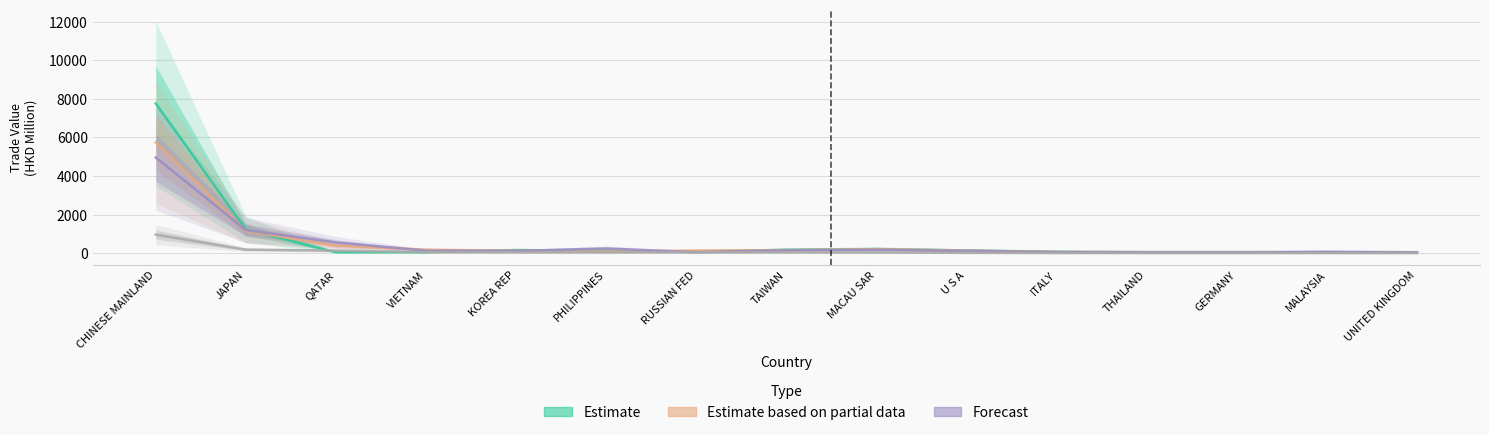

Reading left to right, list all the values displayed in this chart.

201712: CHINESE MAINLAND=7758.0	JAPAN=1228.7	QATAR=49.3	VIETNAM=53.8	KOREA REP=164.1	PHILIPPINES=123.3	RUSSIAN FED=82.9	TAIWAN=178.2	MACAU SAR=213.6	U S A=145.8	ITALY=74.8	THAILAND=55.6	GERMANY=54.6	MALAYSIA=47.2	UNITED KINGDOM=55.9
201812: CHINESE MAINLAND=5738.0	JAPAN=1154.2	QATAR=394.9	VIETNAM=180.4	KOREA REP=126.2	PHILIPPINES=90.7	RUSSIAN FED=136.6	TAIWAN=160.6	MACAU SAR=210.3	U S A=138.8	ITALY=65.6	THAILAND=59.6	GERMANY=59.7	MALAYSIA=37.2	UNITED KINGDOM=47.3
201912: CHINESE MAINLAND=4958.9	JAPAN=1201.5	QATAR=558.5	VIETNAM=131.8	KOREA REP=120.3	PHILIPPINES=246.5	RUSSIAN FED=51.3	TAIWAN=150.2	MACAU SAR=179.9	U S A=119.0	ITALY=57.9	THAILAND=46.0	GERMANY=49.8	MALAYSIA=78.4	UNITED KINGDOM=46.6
202003: CHINESE MAINLAND=961.8	JAPAN=184.2	QATAR=136.7	VIETNAM=53.3	KOREA REP=45.3	PHILIPPINES=45.3	RUSSIAN FED=44.5	TAIWAN=43.6	MACAU SAR=36.0	U S A=19.2	ITALY=11.7	THAILAND=9.1	GERMANY=8.5	MALAYSIA=8.0	UNITED KINGDOM=7.6